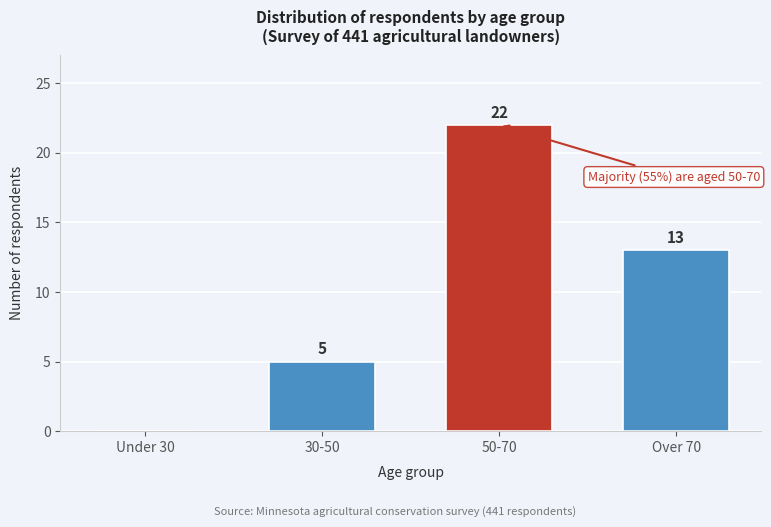

Reading left to right, list all the values displayed in this chart.

Under 30=0	30-50=5	50-70=22	Over 70=13